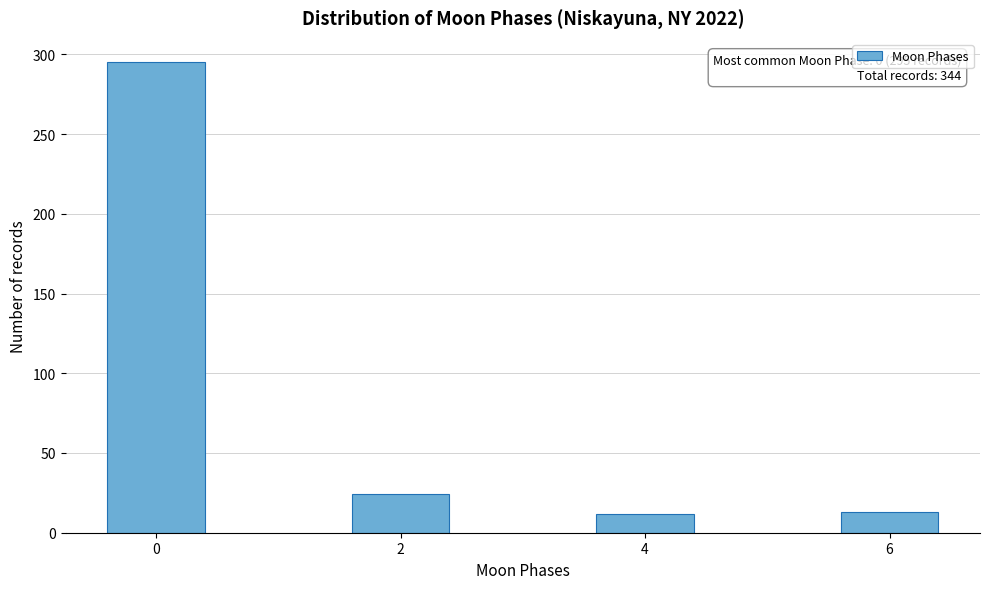

What is the average value?

86